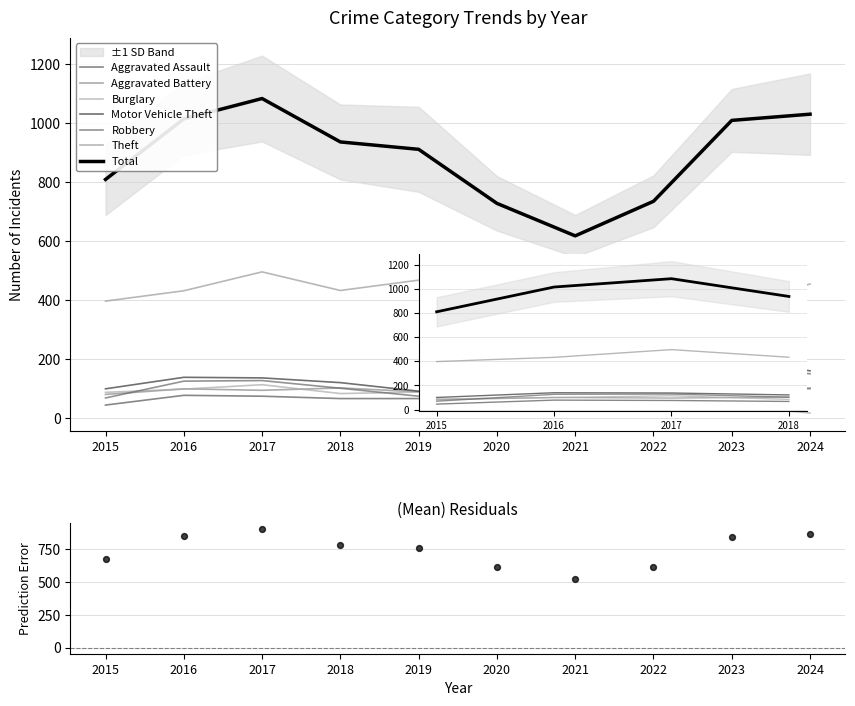

What are all the series names shown in the legend?

Aggravated Assault, Aggravated Battery, Burglary, Motor Vehicle Theft, Robbery, Theft